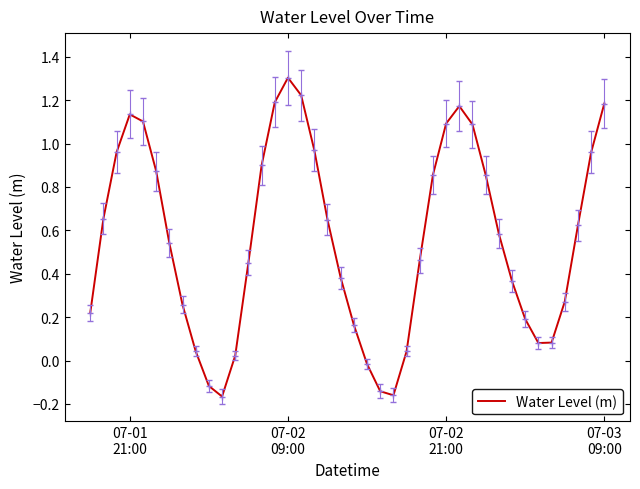

Count the number of data series in this chart.

1